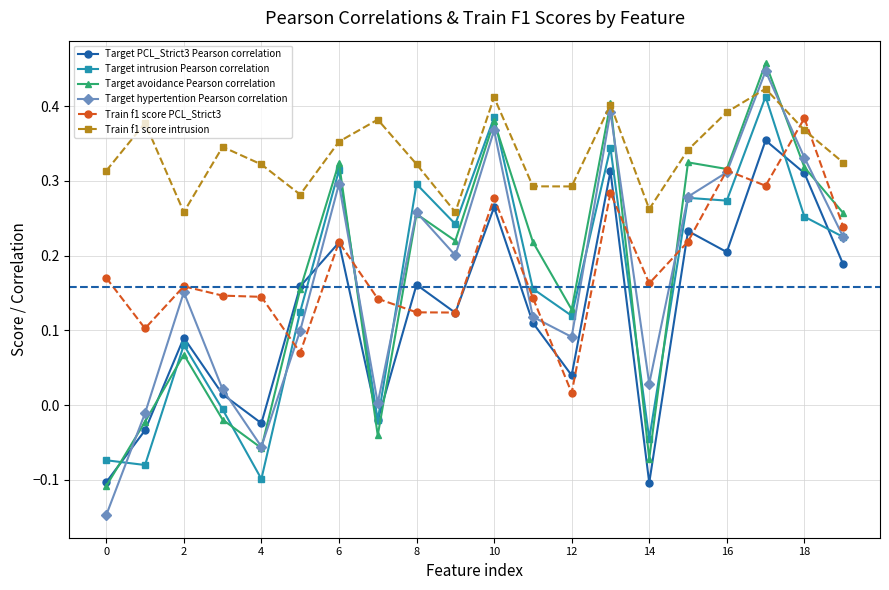

How many data points in Target avoidance Pearson correlation are less than 0?

6